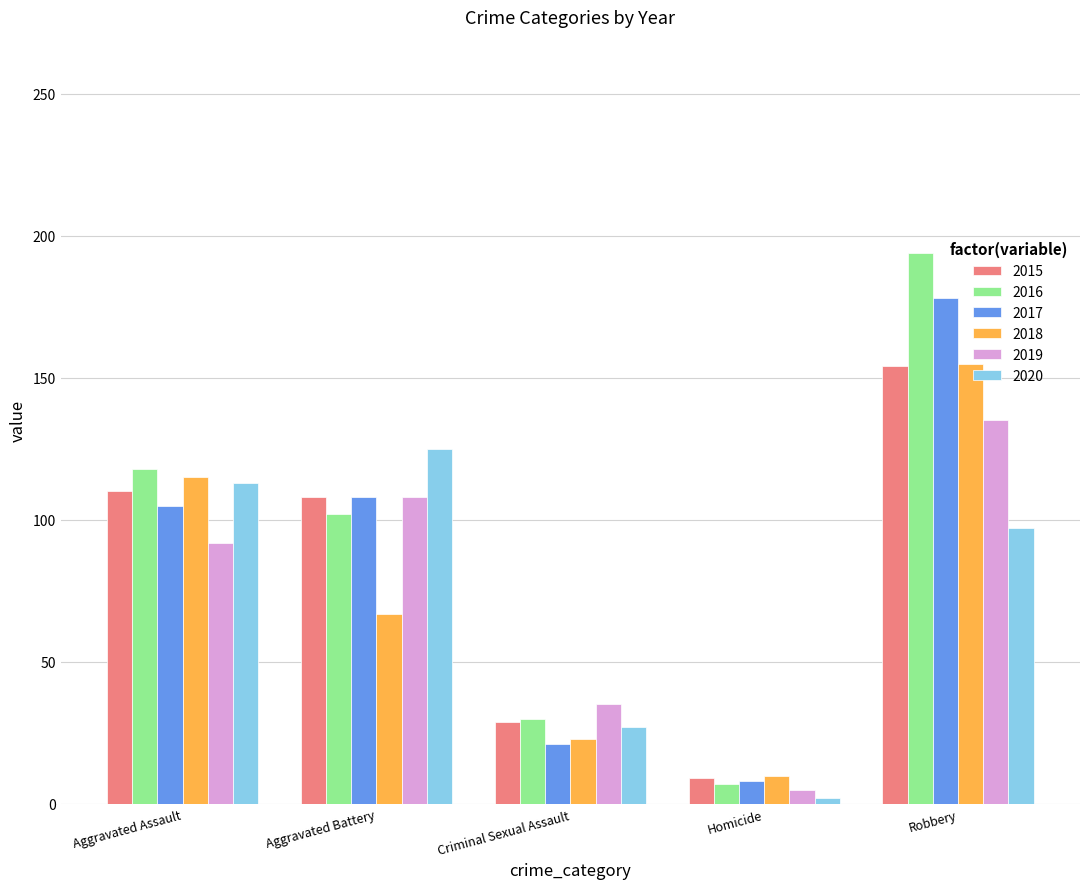

True or false: 2015 has a value of 154 at Robbery.

True